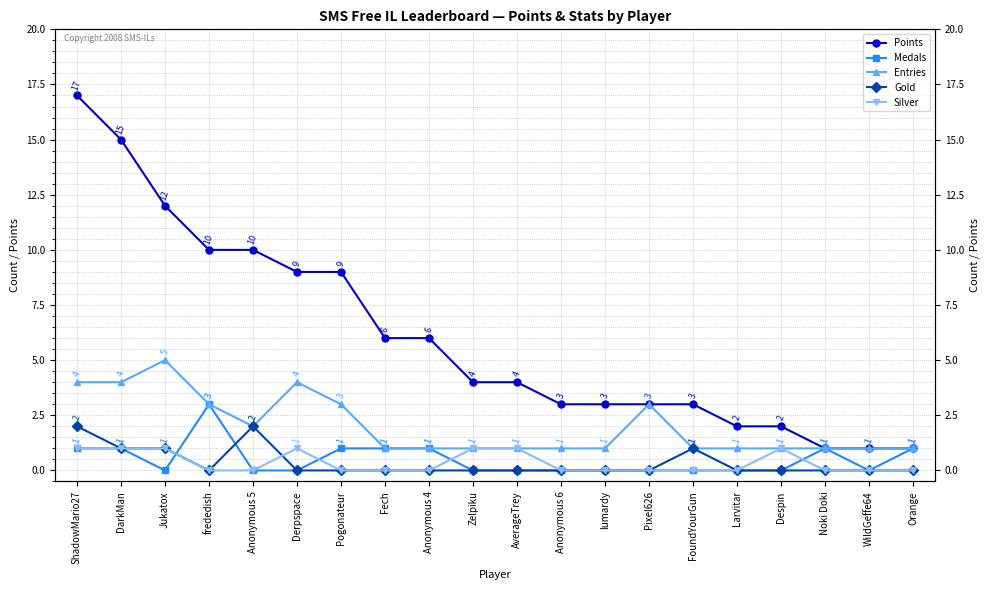

At AverageTrey, list the series in order from smallest to largest.

Medals, Gold, Entries, Silver, Points